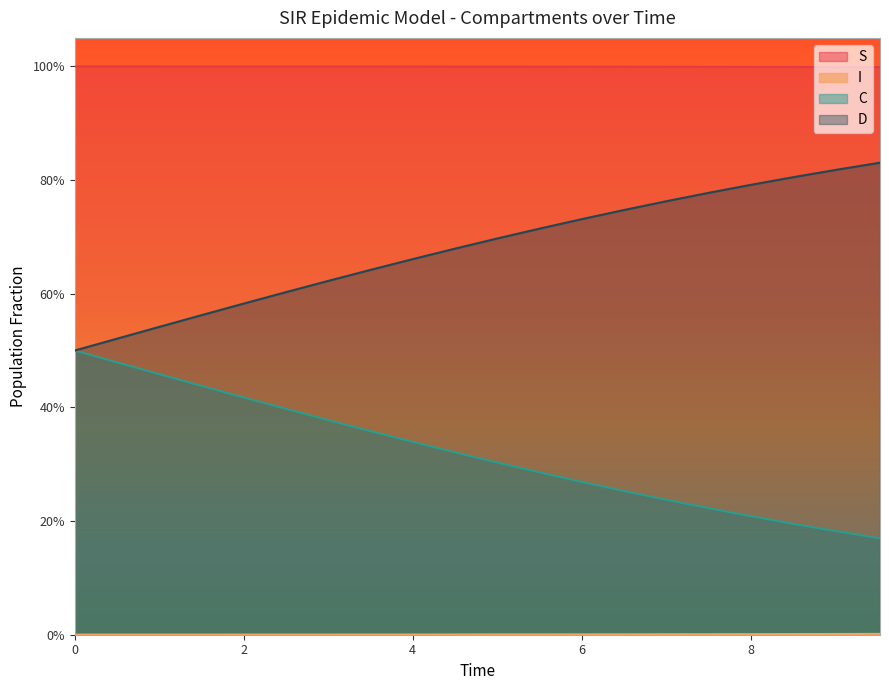

What is the value of the D point at the 20th from the left?

0.8